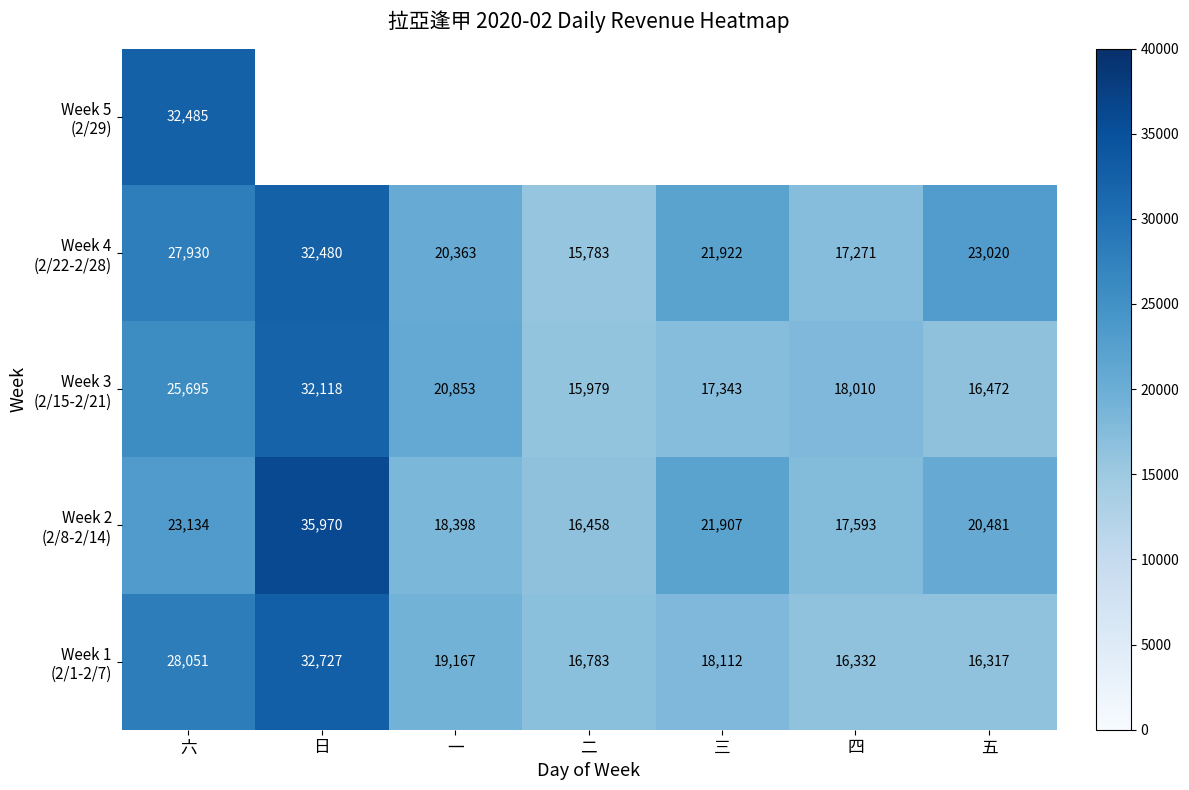

What is the minimum value shown in the chart?

15783.0